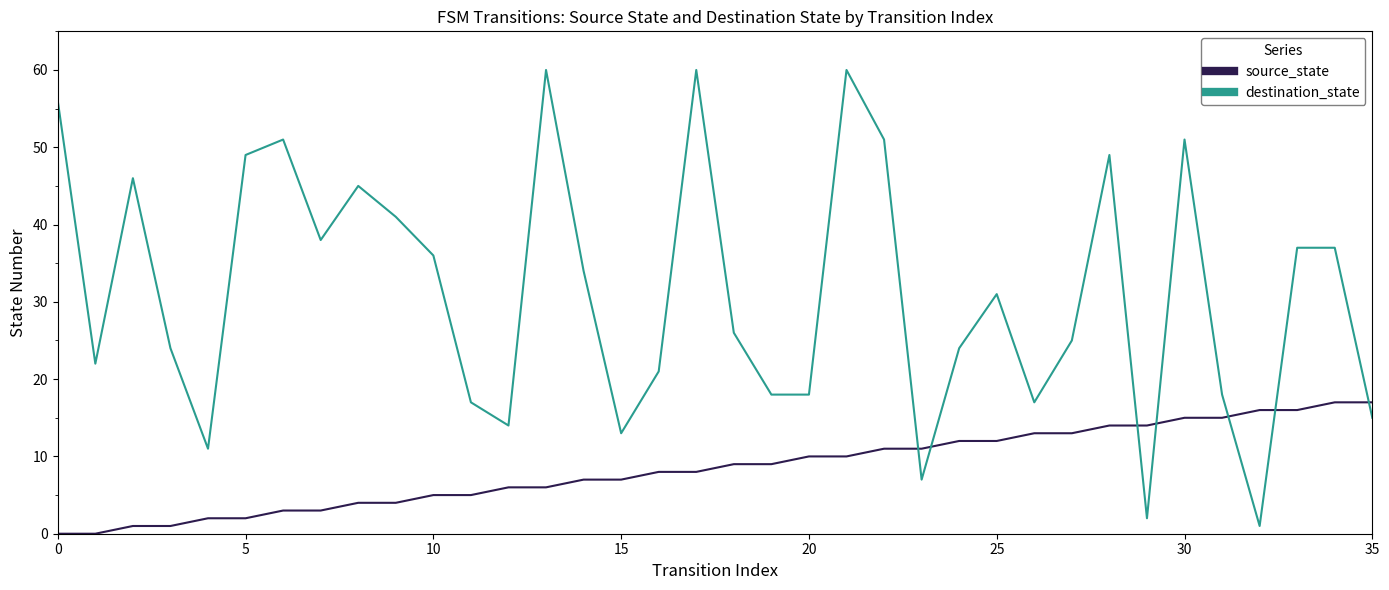

How many series are shown in this chart?

2